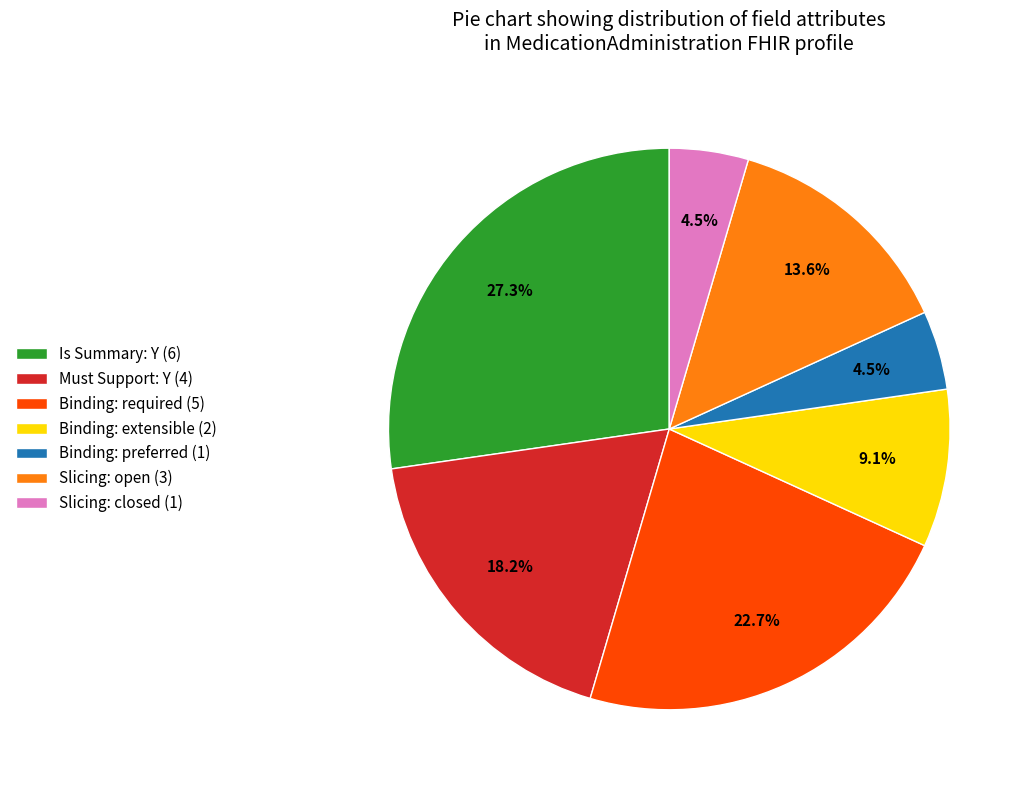

How much of the chart is everything except Binding: extensible (2)?

90.9%